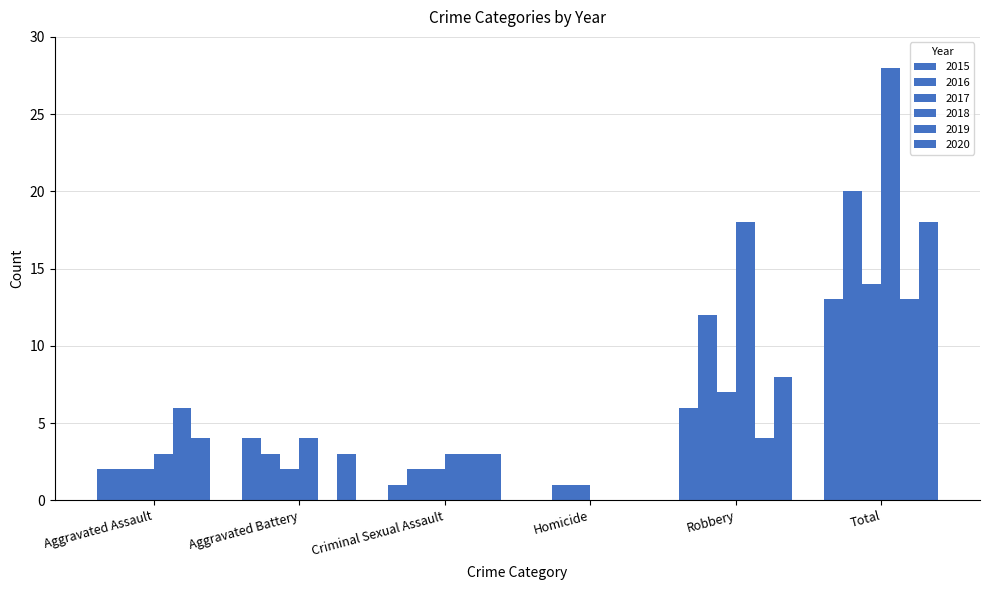

What is the difference between the highest and lowest values at Criminal Sexual Assault?

2